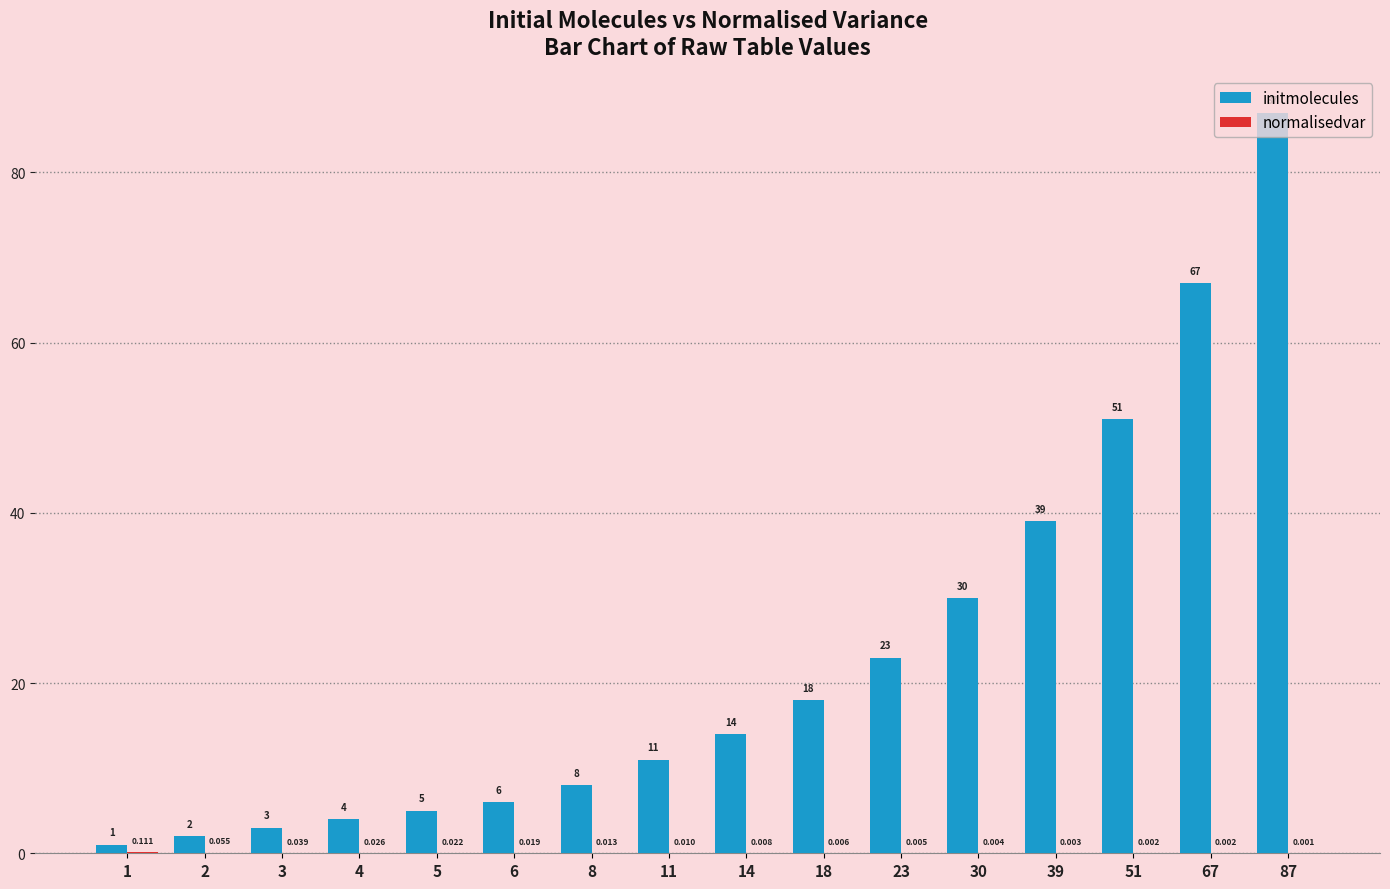

Which series has the largest total across all categories?

initmolecules